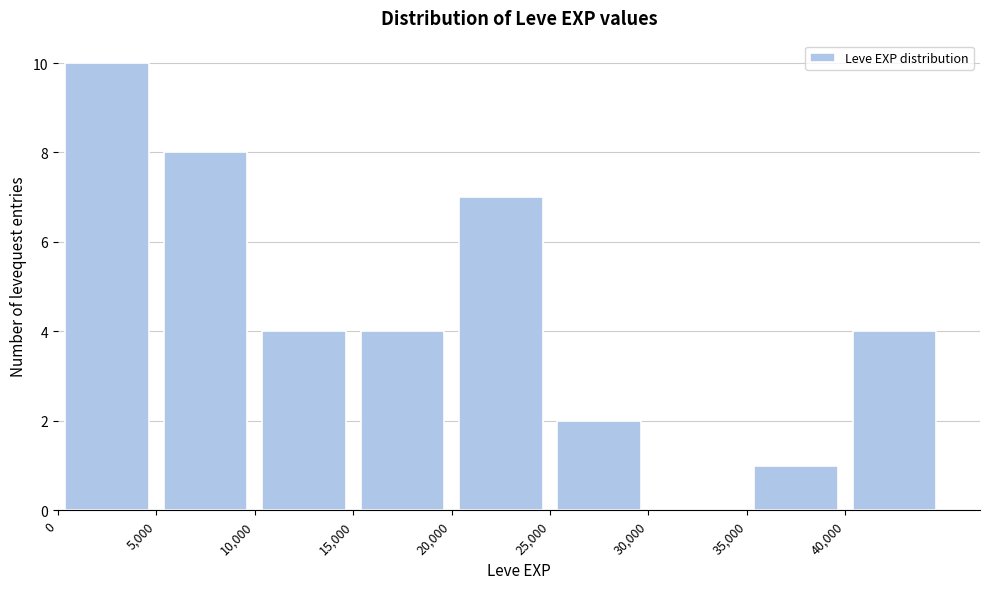

Over which range of the x-axis is the bar tallest?

0 to 5000